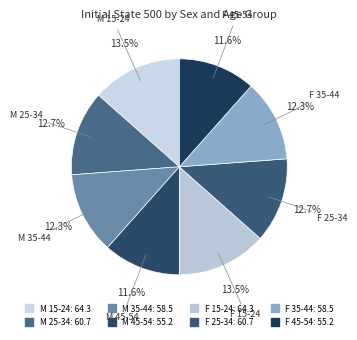

How many slices are in this pie chart?

8